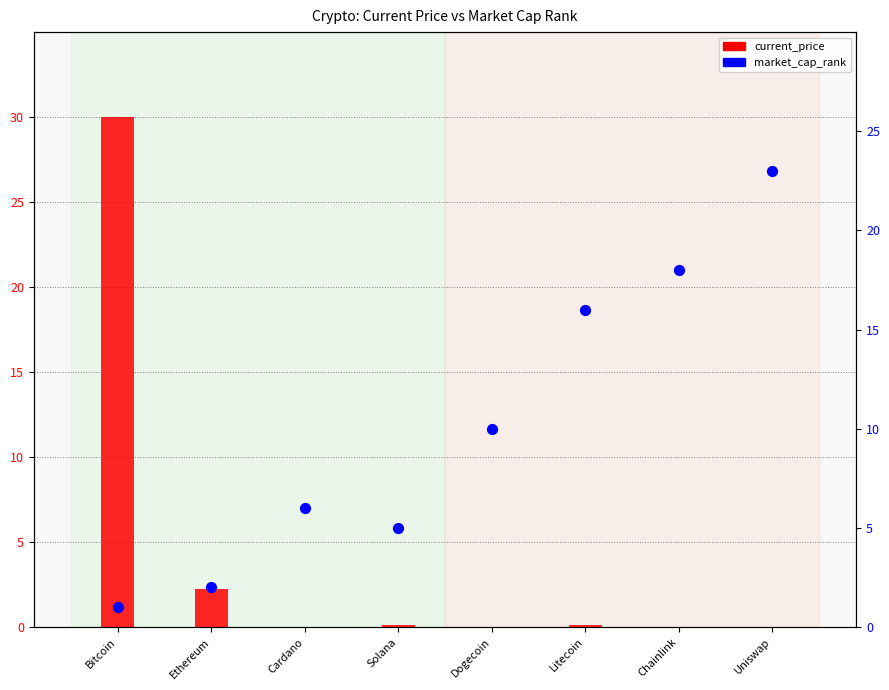

At how many categories does at least one series exceed 4?

7